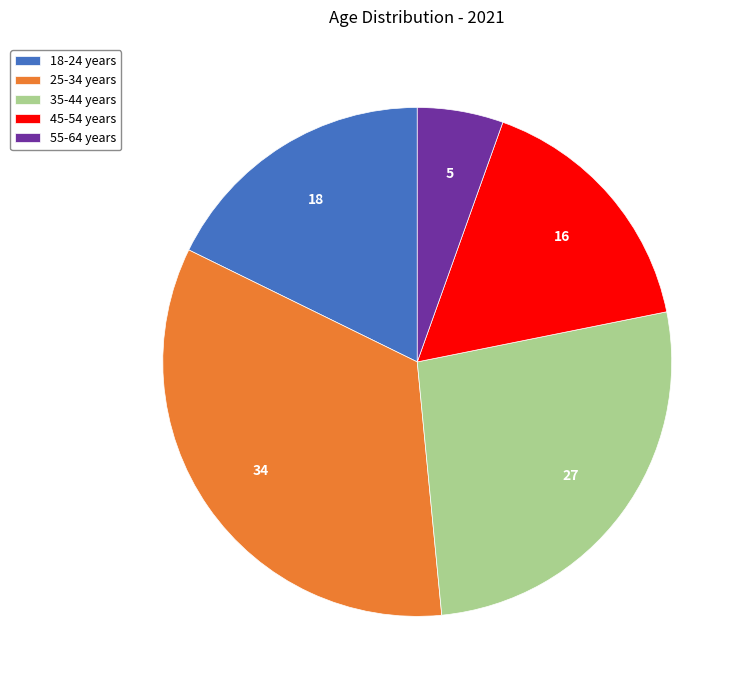

Is there a majority slice in this chart?

No